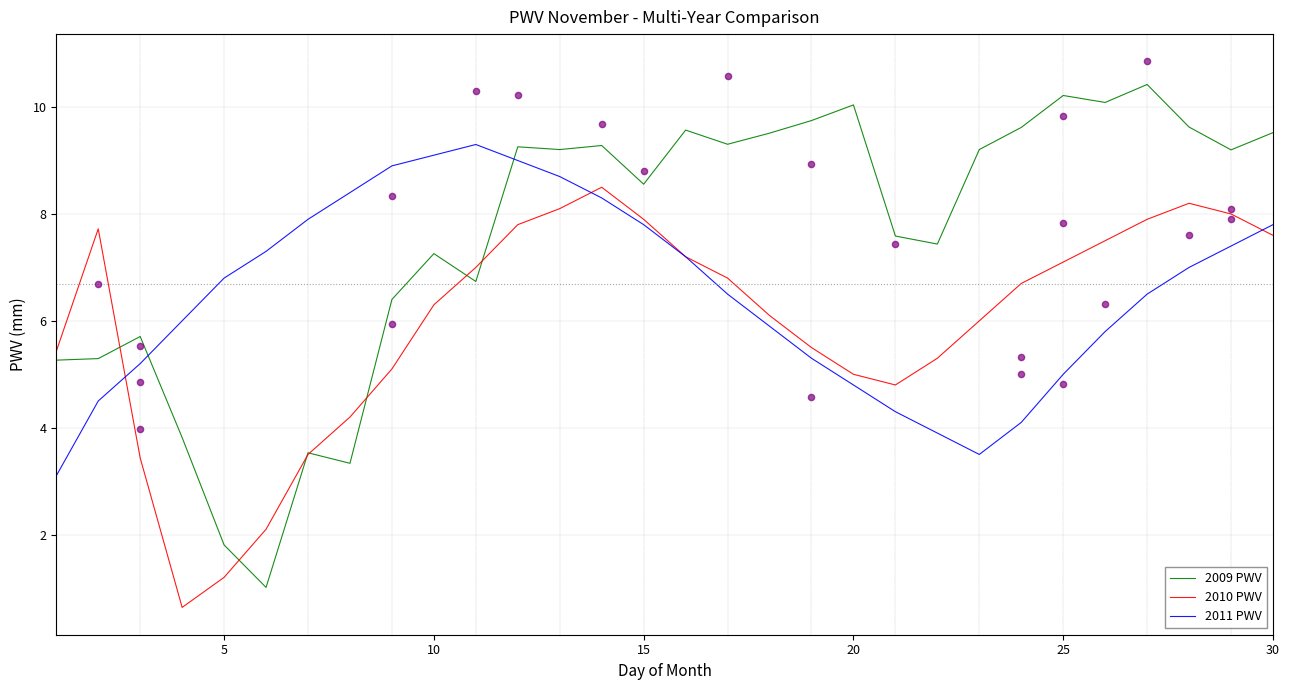

Which series reaches the maximum Y coordinate?

2009 PWV